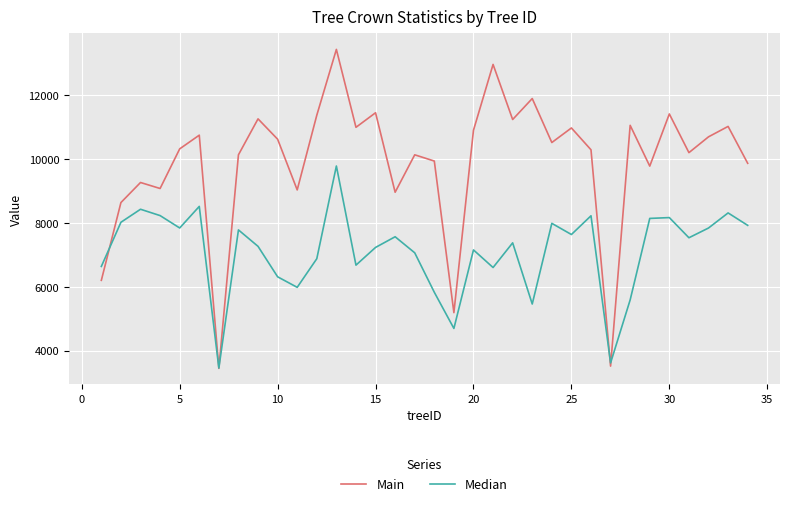

What is the maximum value shown in the chart?

13441.4